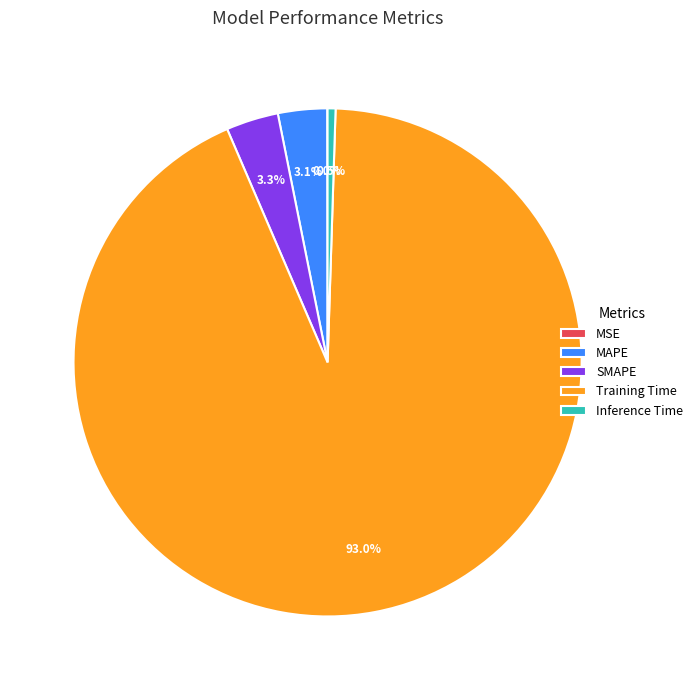

Is it true that Training Time is 84% of the pie?

False